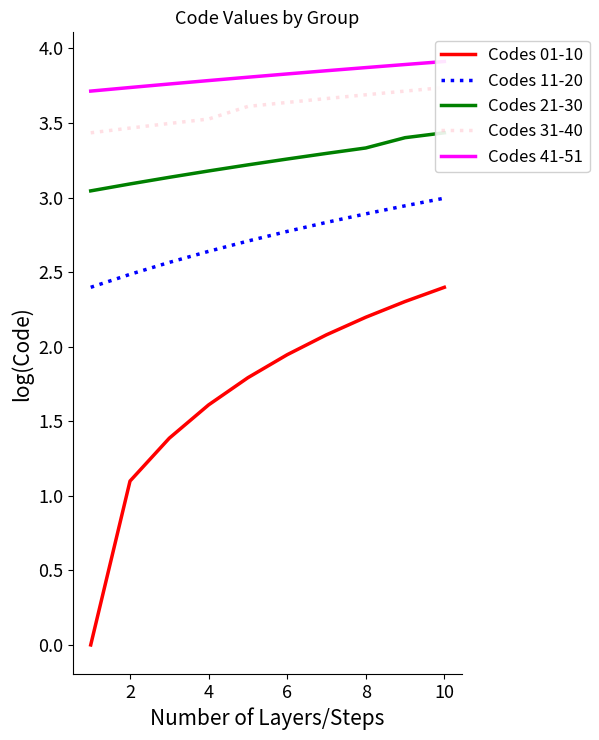

Reading left to right, extract all data points from this chart.

Codes 01-10: 0.0	1.1	1.4	1.6	1.8	1.9	2.1	2.2	2.3	2.4
Codes 11-20: 2.4	2.5	2.6	2.6	2.7	2.8	2.8	2.9	2.9	3.0
Codes 21-30: 3.0	3.1	3.1	3.2	3.2	3.3	3.3	3.3	3.4	3.4
Codes 31-40: 3.4	3.5	3.5	3.5	3.6	3.6	3.7	3.7	3.7	3.7
Codes 41-51: 3.7	3.7	3.8	3.8	3.8	3.8	3.9	3.9	3.9	3.9